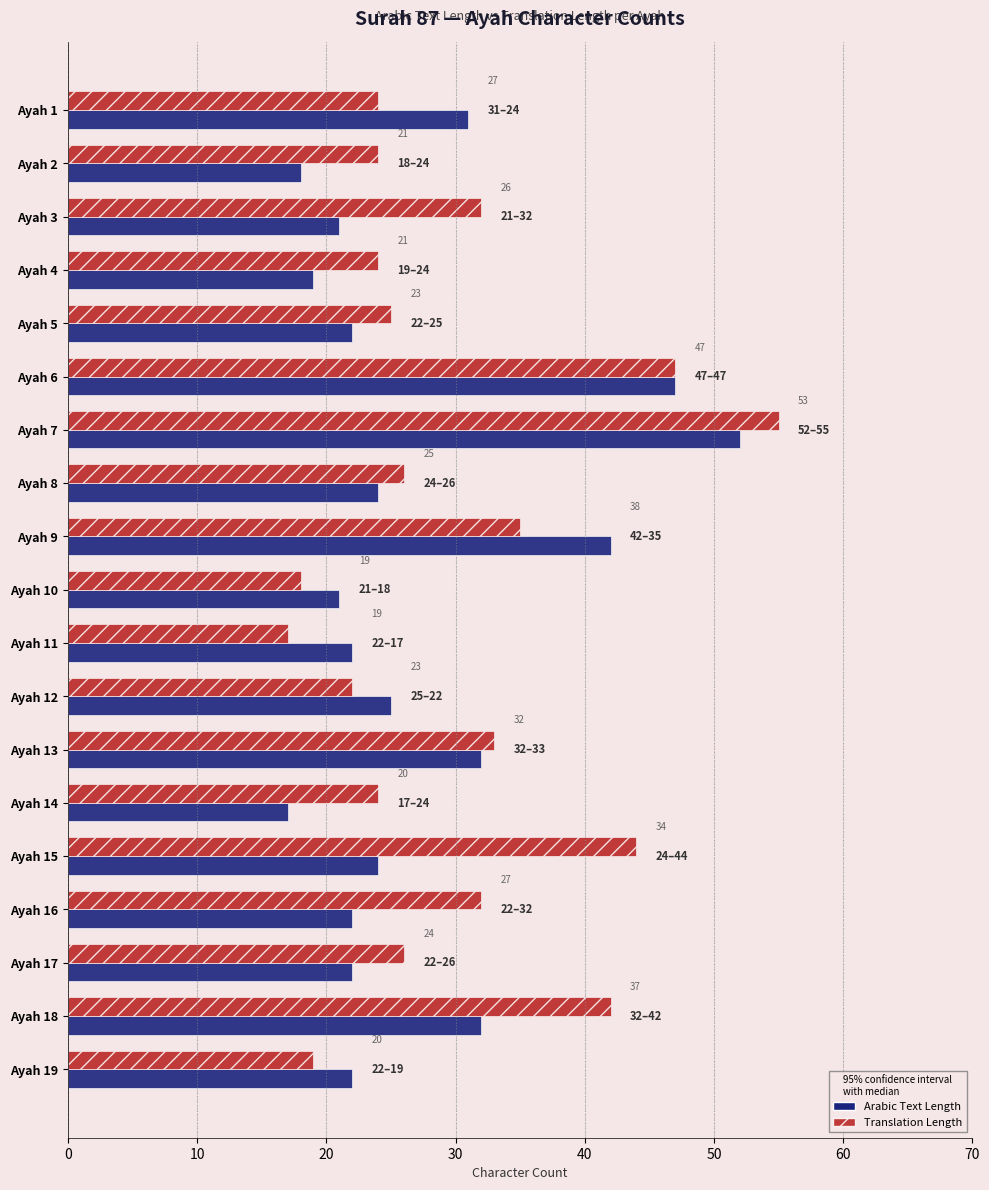

Rank the series by their average value, from highest to lowest.

Translation Length, Arabic Text Length